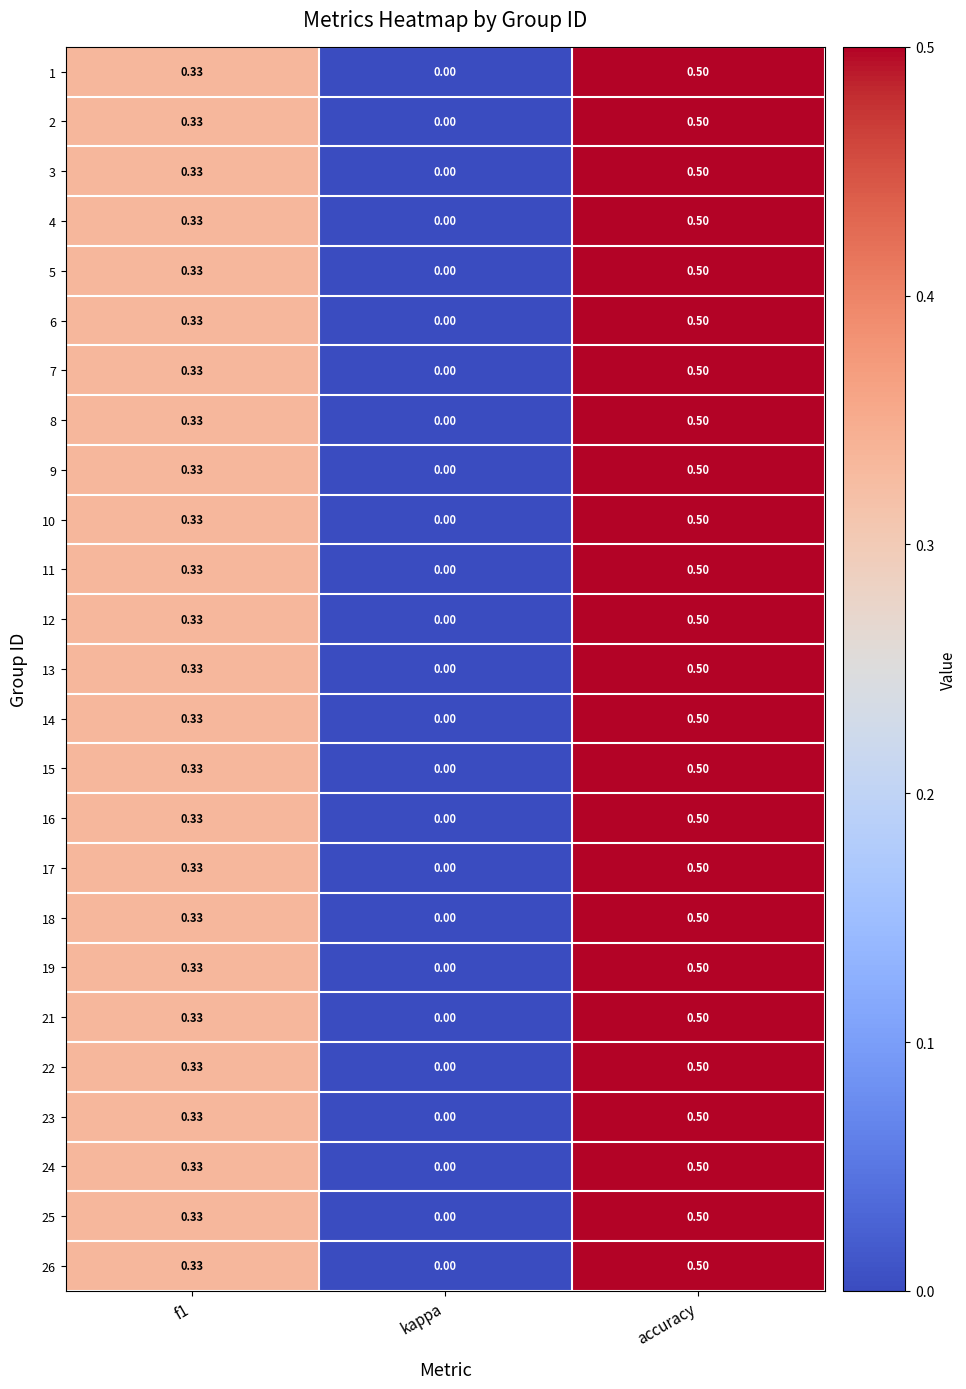

At which label does 21 reach its minimum?

kappa